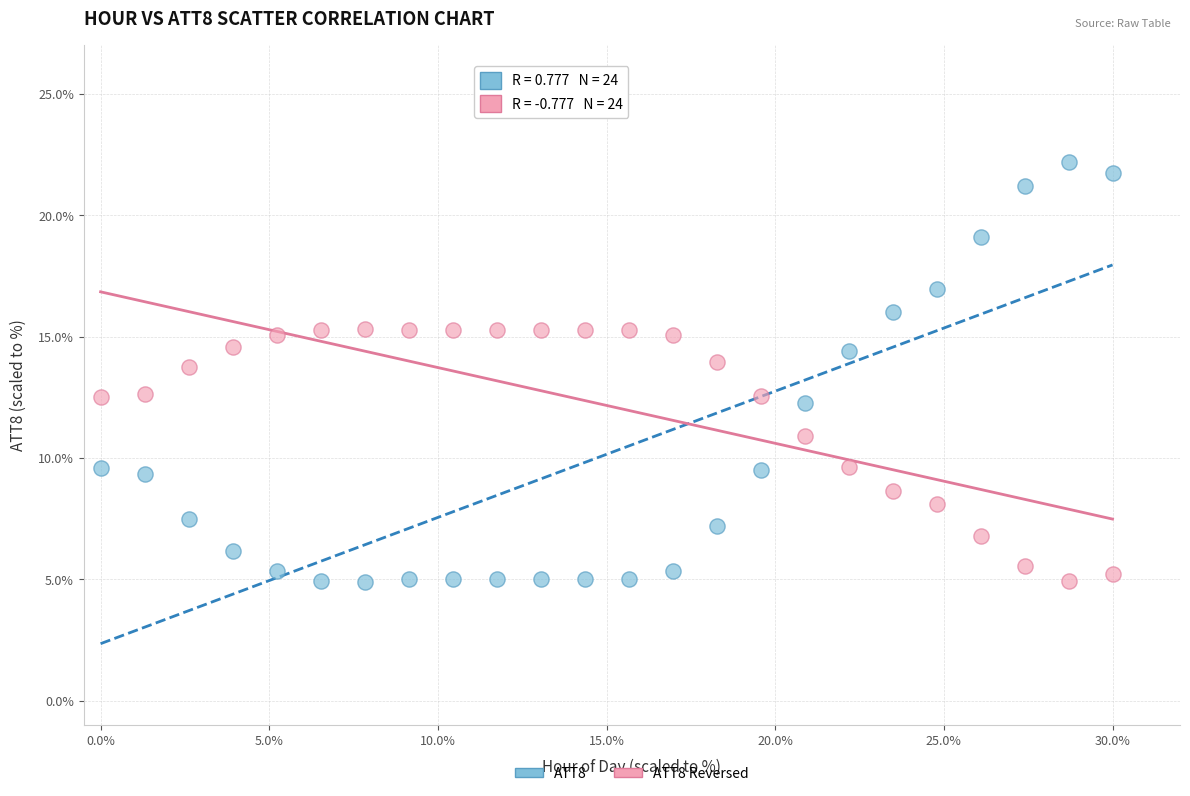

Across all data points, what is the range of X values (max minus min)?

30.0